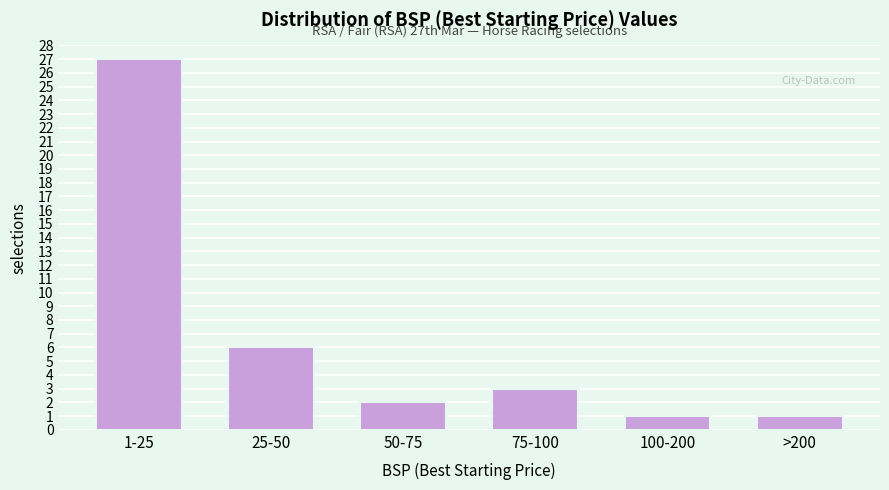

Reading right to left, extract all data points from this chart.

>200=1	100-200=1	75-100=3	50-75=2	25-50=6	1-25=27